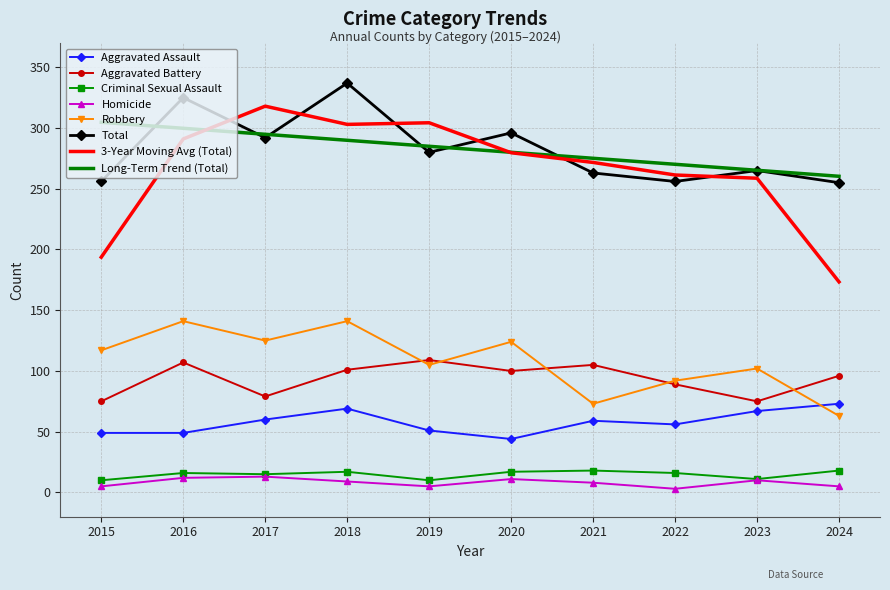

What is the difference between the highest and lowest values at 2020?

285.0